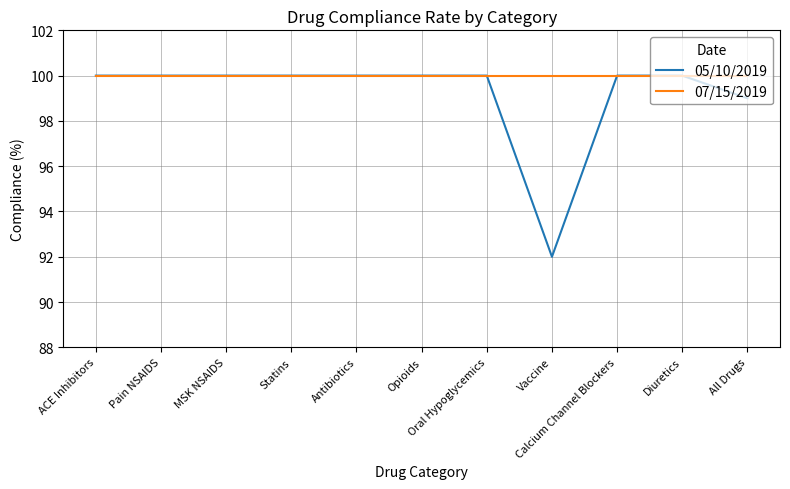

Which series has the largest range (max minus min)?

05/10/2019